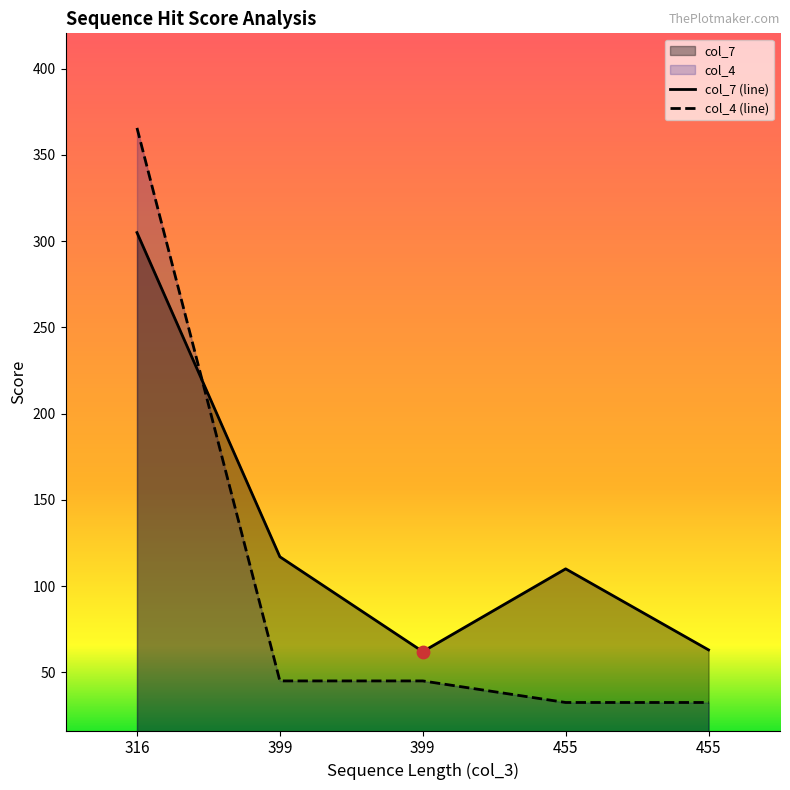

Which series has the widest spread of Y values?

col_4